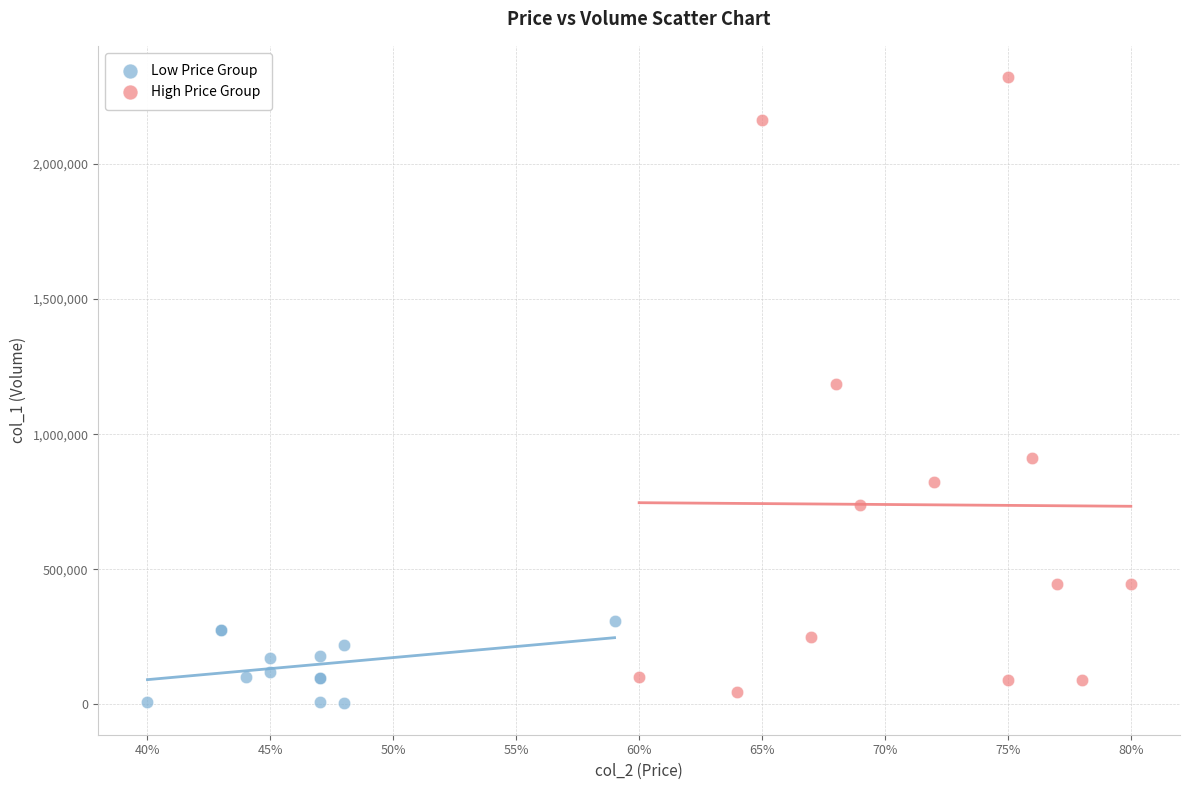

Which series reaches the maximum Y coordinate?

High Price Group